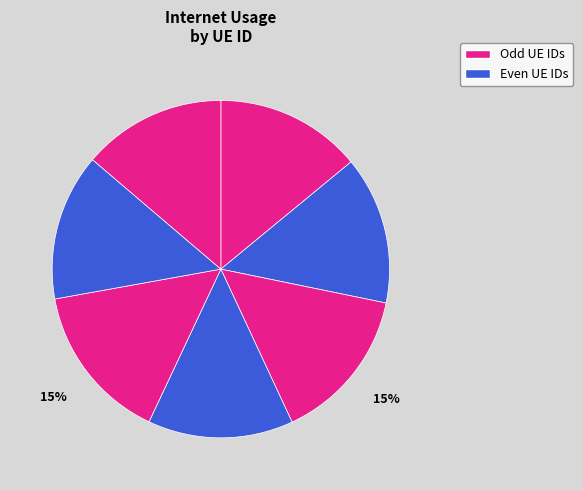

How many segments does this pie chart have?

7